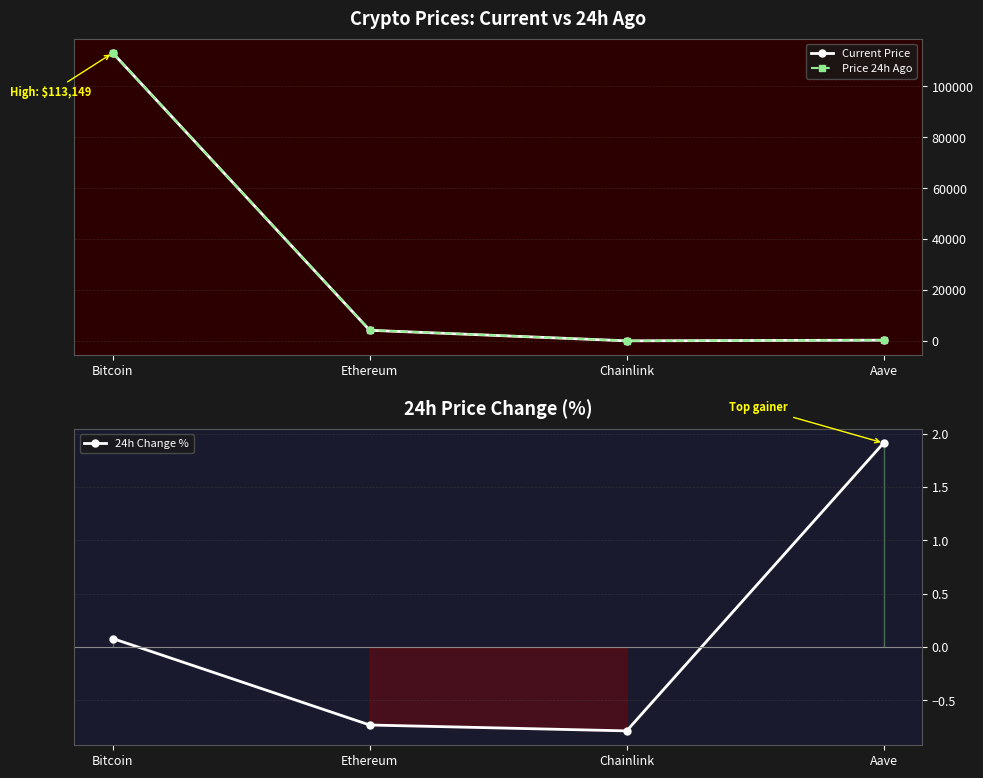

What is the maximum value shown in the chart?

113149.0